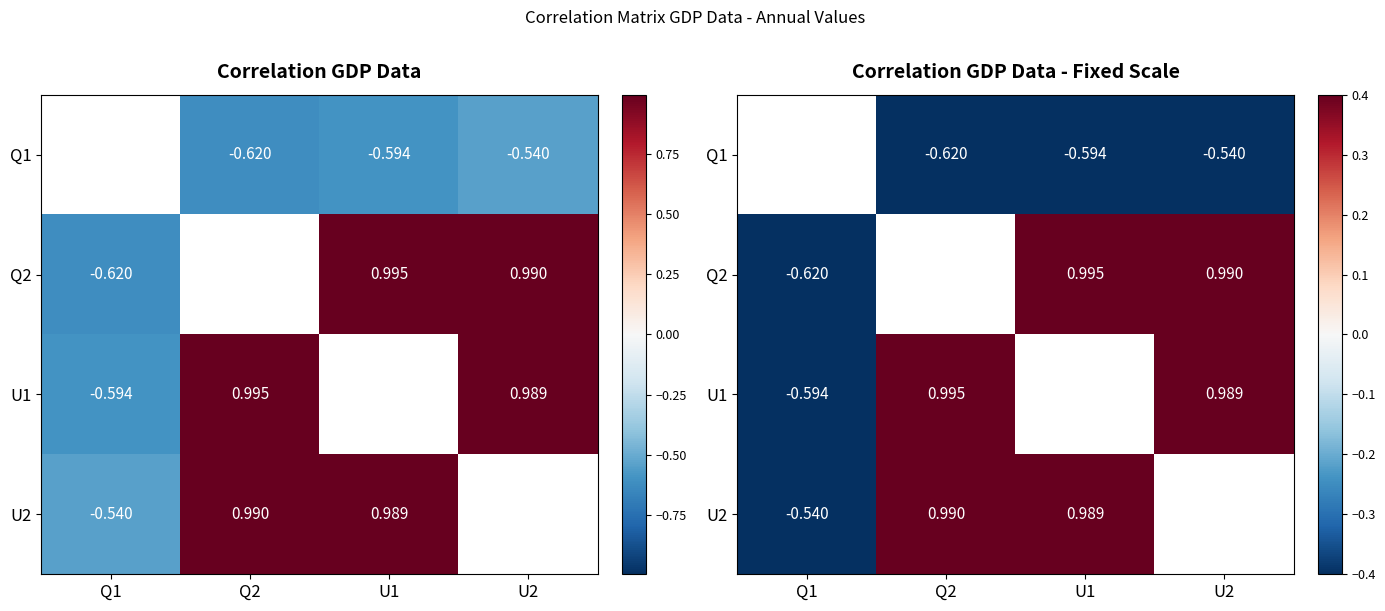

How many positive values does the U1 series have?

2